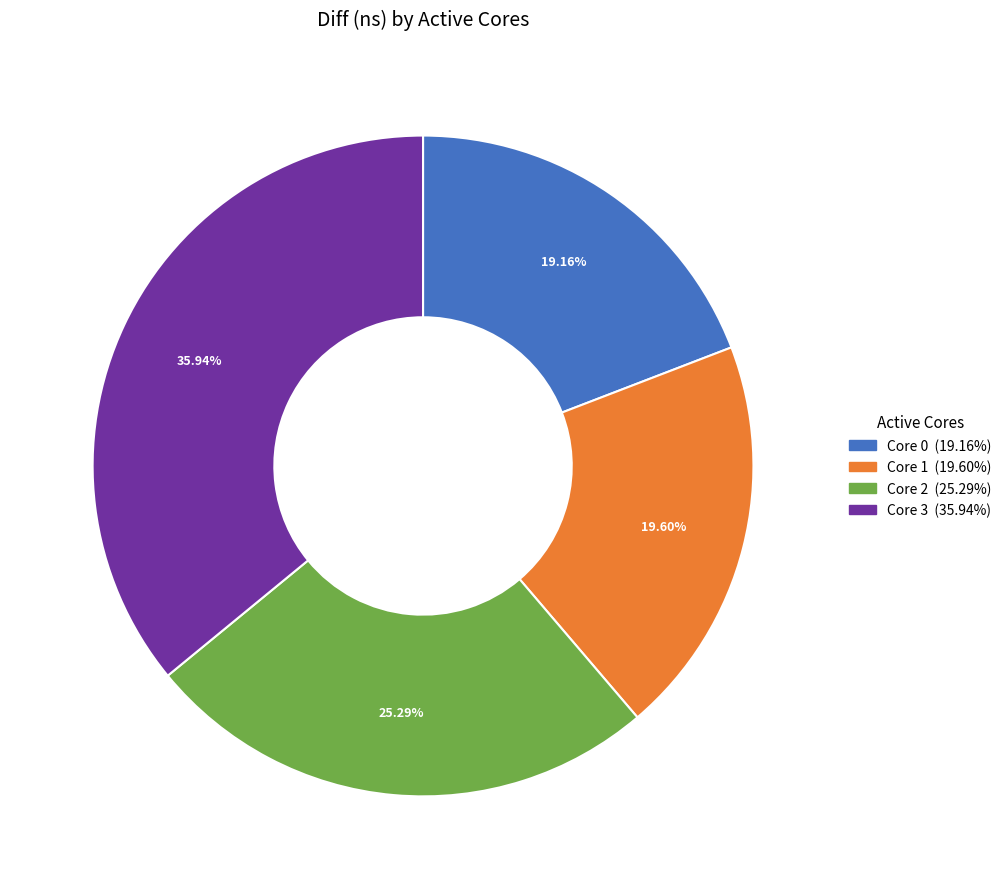

Does any single category account for the majority?

No